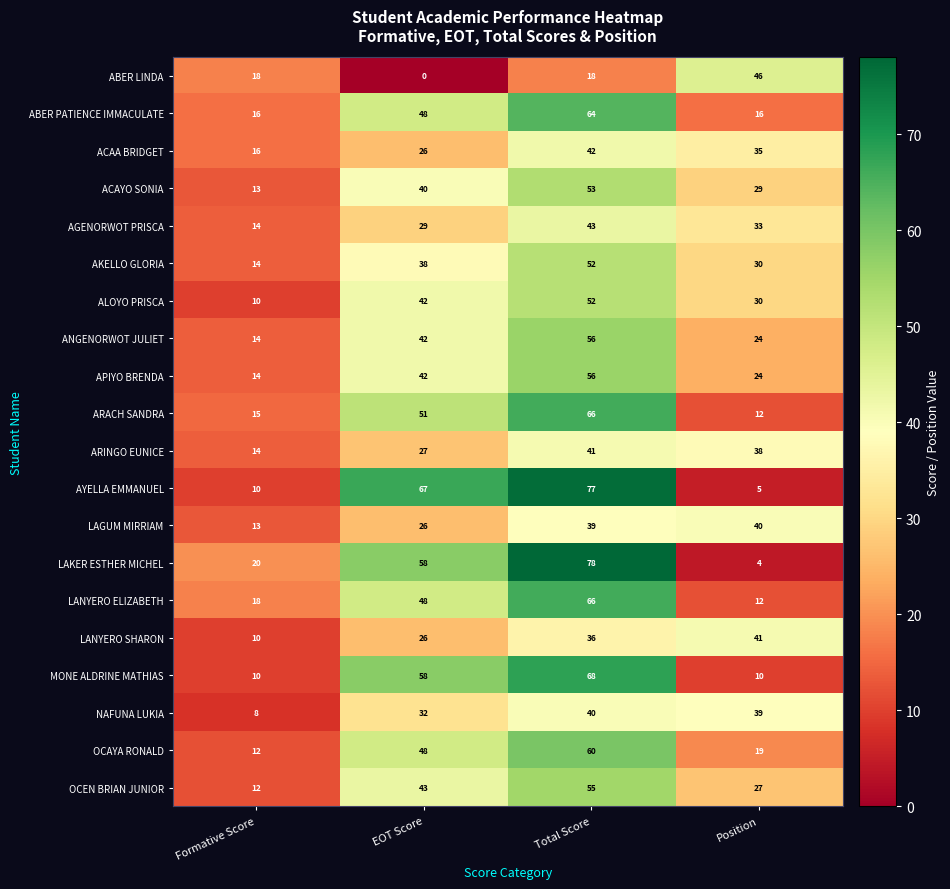

Is it true that ARACH SANDRA equals 12 at Position?

True